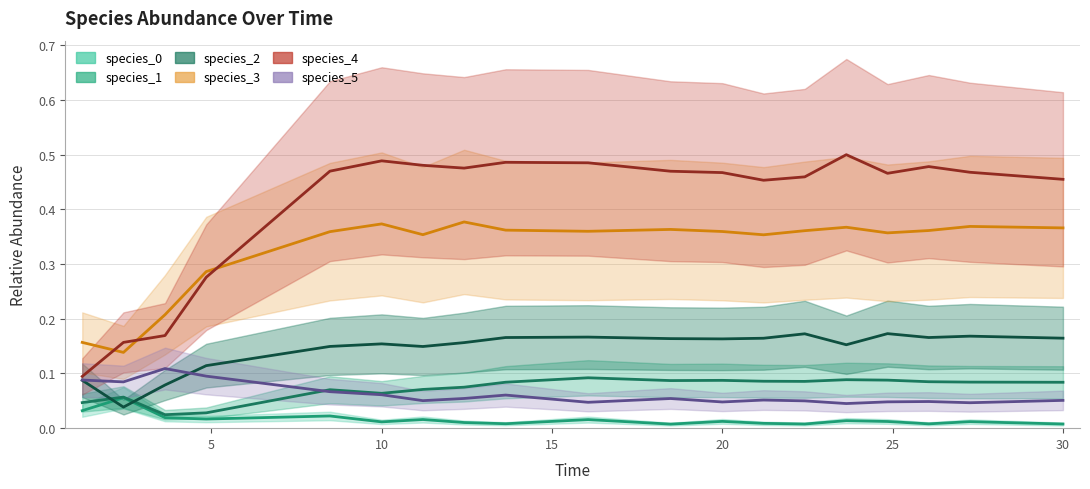

Rank the series by their maximum value, from highest to lowest.

species_4, species_3, species_2, species_5, species_1, species_0